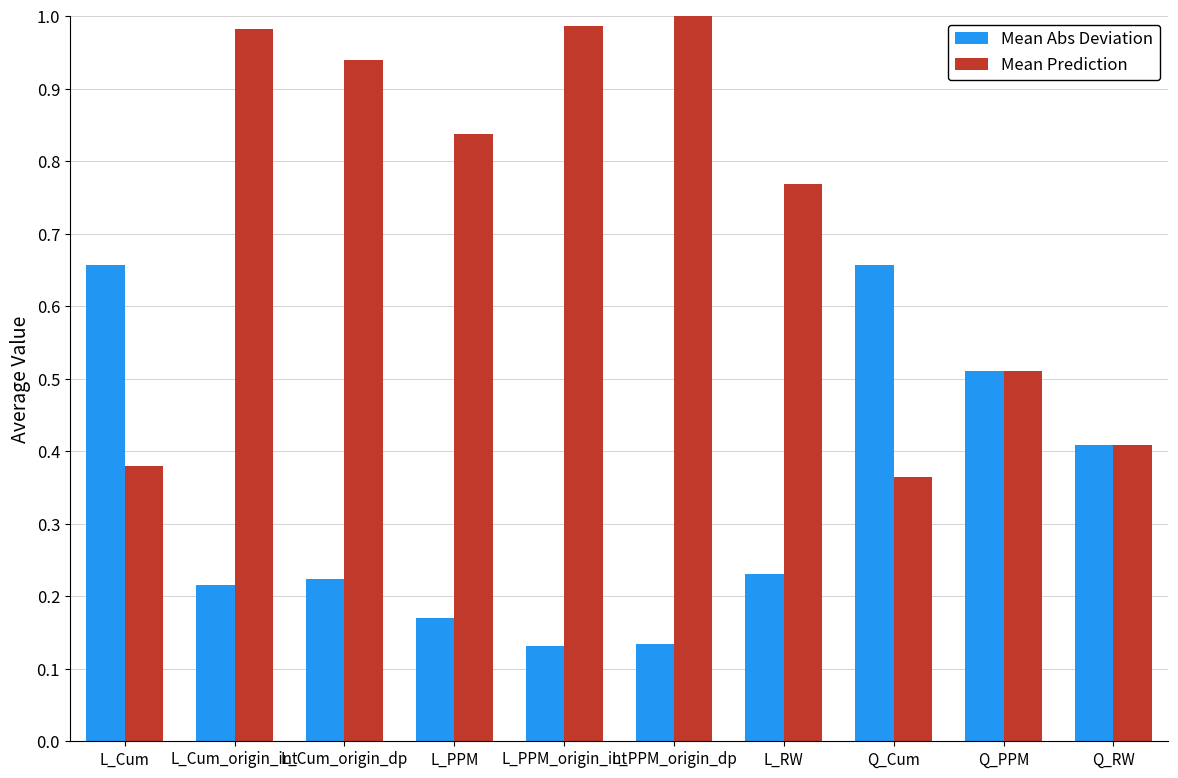

What is the sum of the Mean Prediction values at L_PPM and L_Cum?

1.2